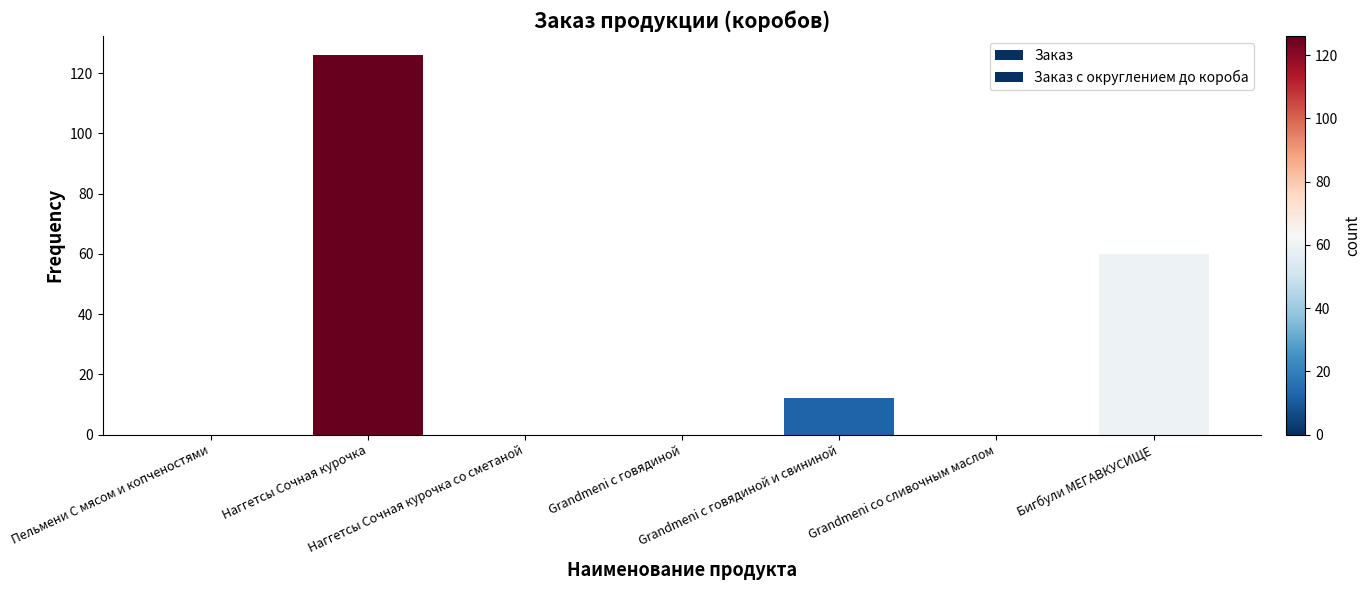

Count the number of categories in the chart.

7